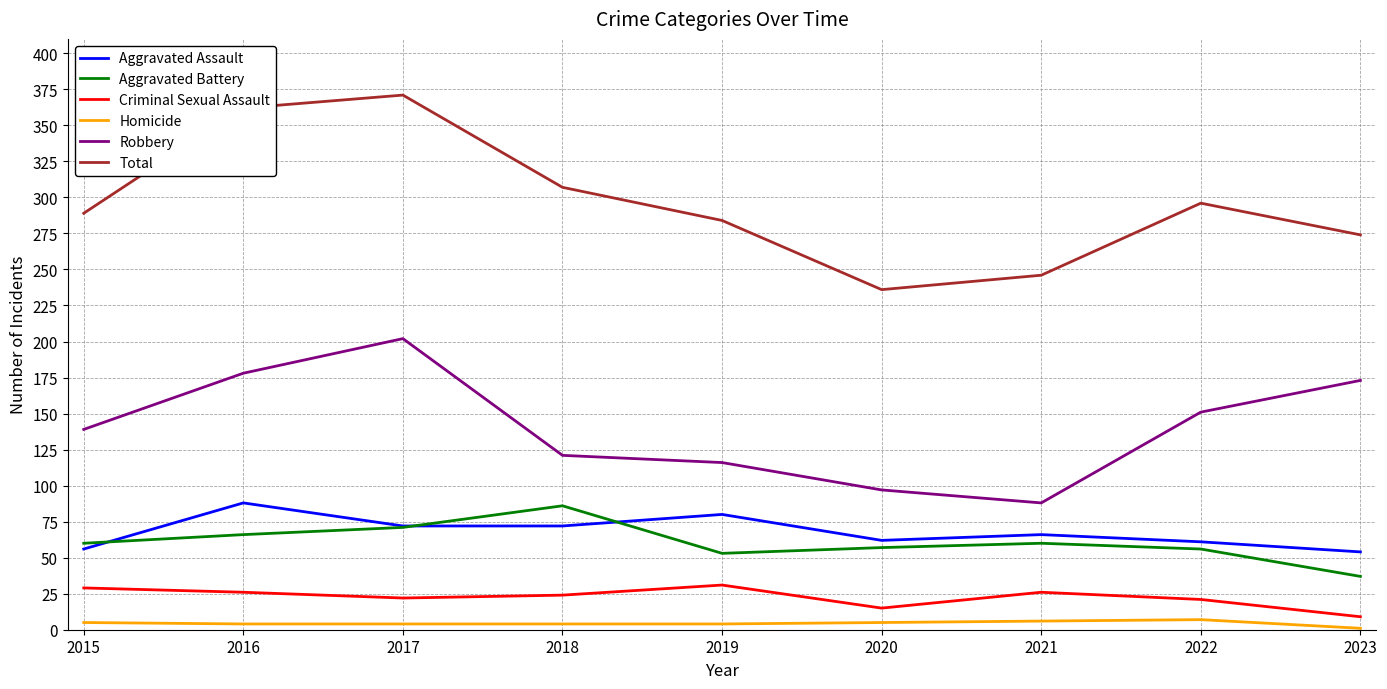

True or false: Criminal Sexual Assault and Robbery cross at least once.

False